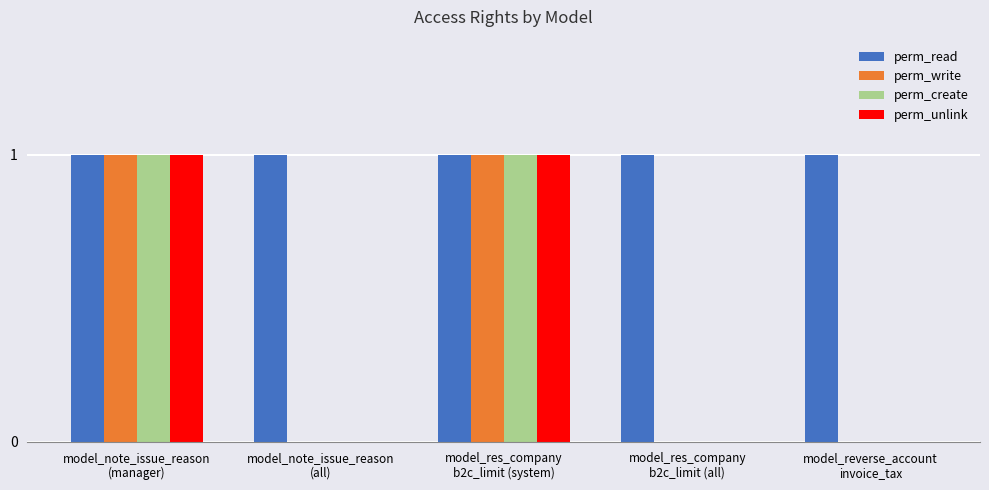

Which series has the largest total across all categories?

perm_read